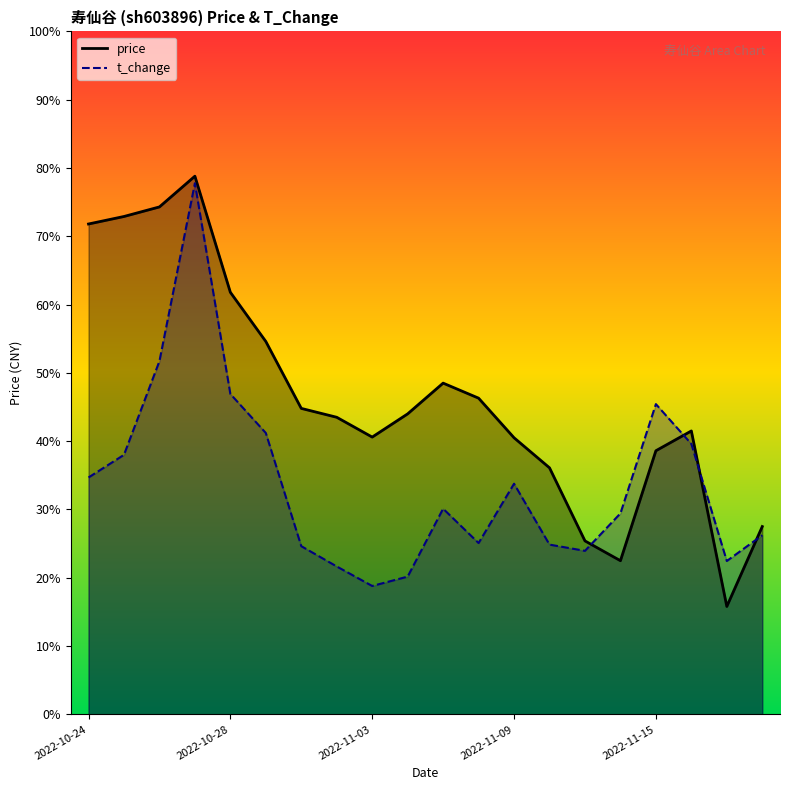

At how many categories does at least one series exceed 57?

5